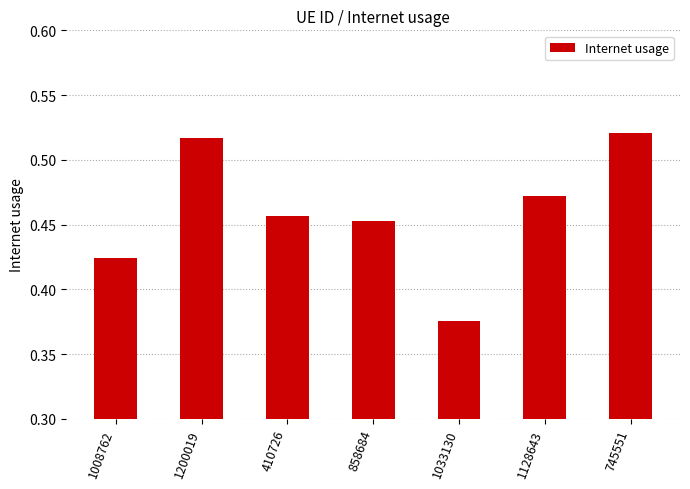

What position from the right is 745551?

1